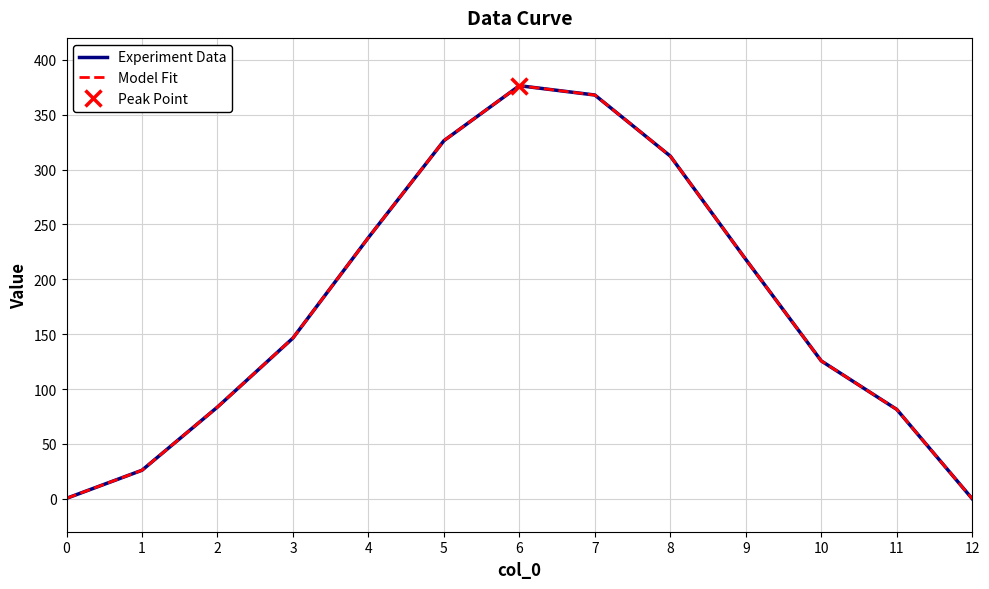

Between 10 and 6, which is larger?

6